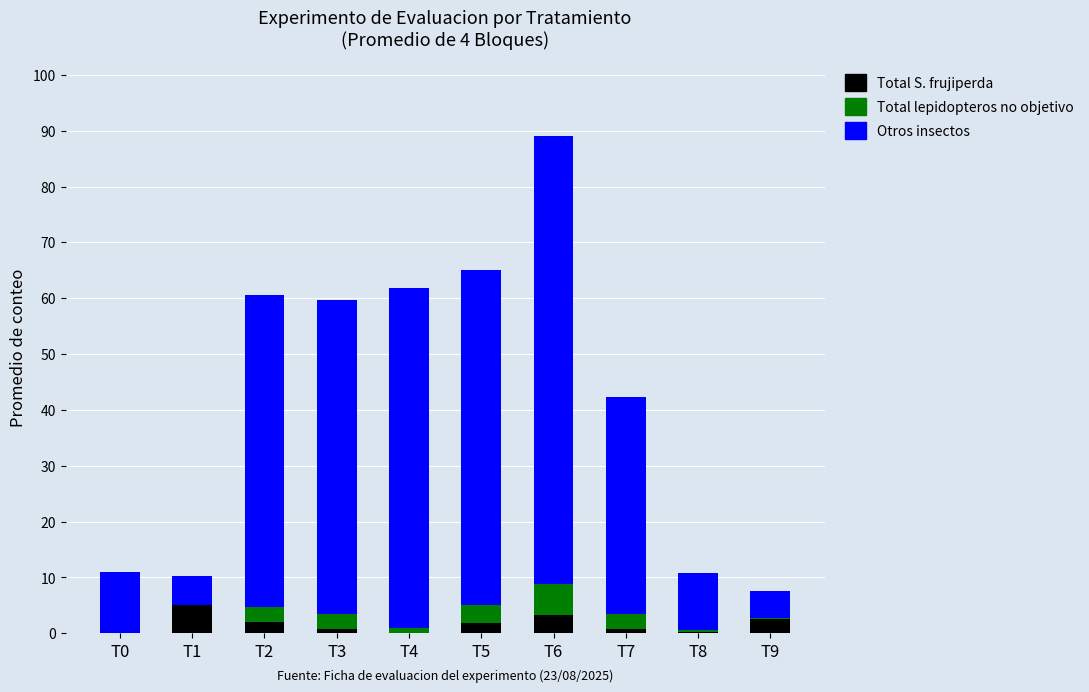

At which category is the sum across all series the highest?

T6